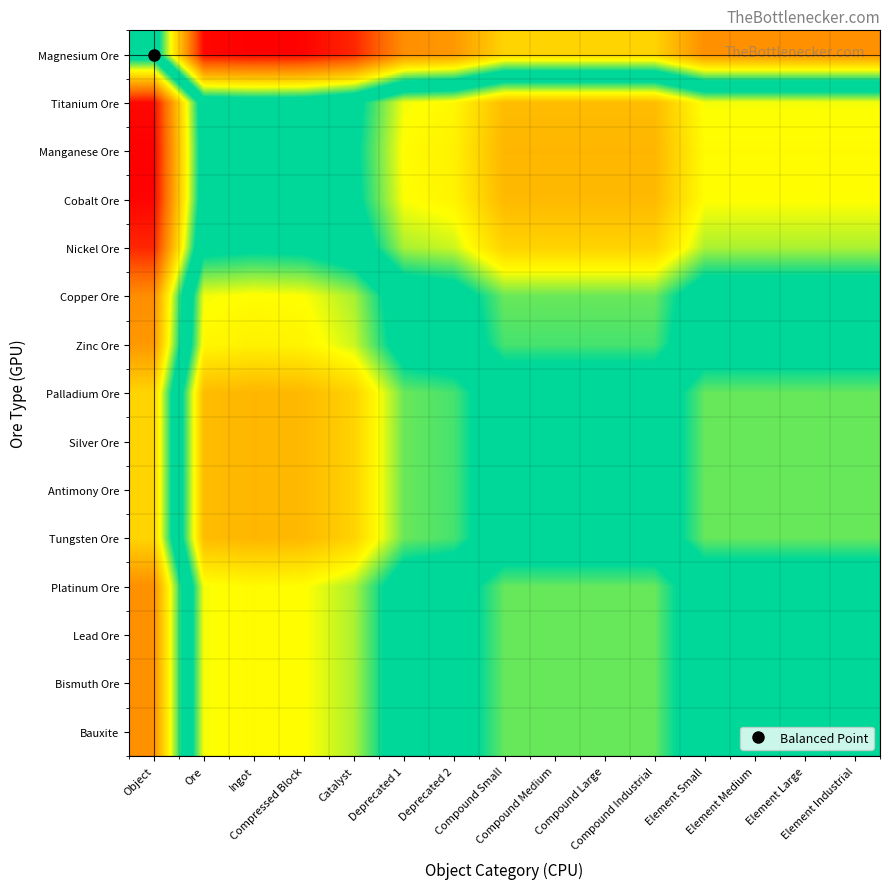

Which label corresponds to the smallest value in the chart?

Ingot